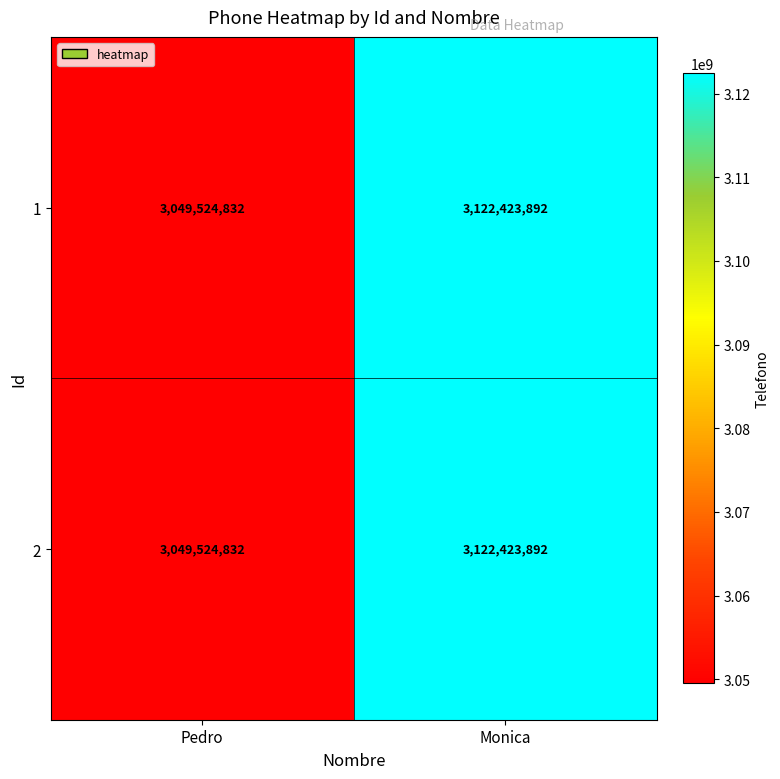

What is the minimum value for 1?

3049524832